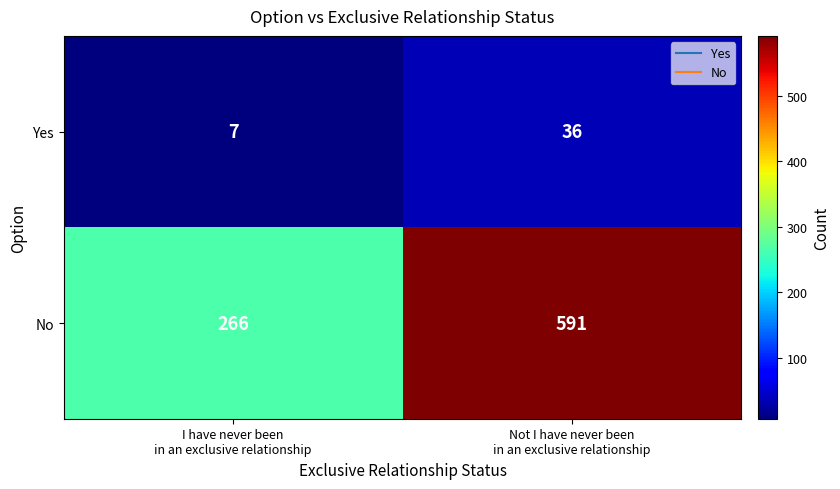

Rank the series at Not I have never been
in an exclusive relationship from highest to lowest value.

No, Yes